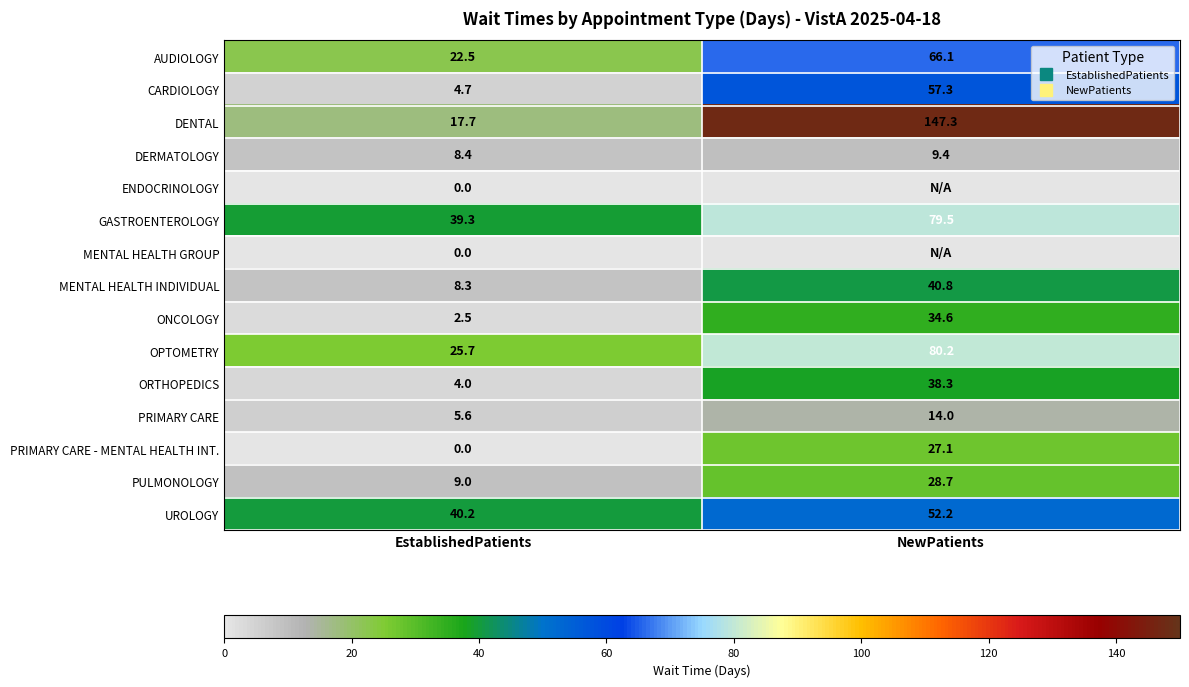

What is the difference between the MENTAL HEALTH INDIVIDUAL values at NewPatients and EstablishedPatients?

32.5